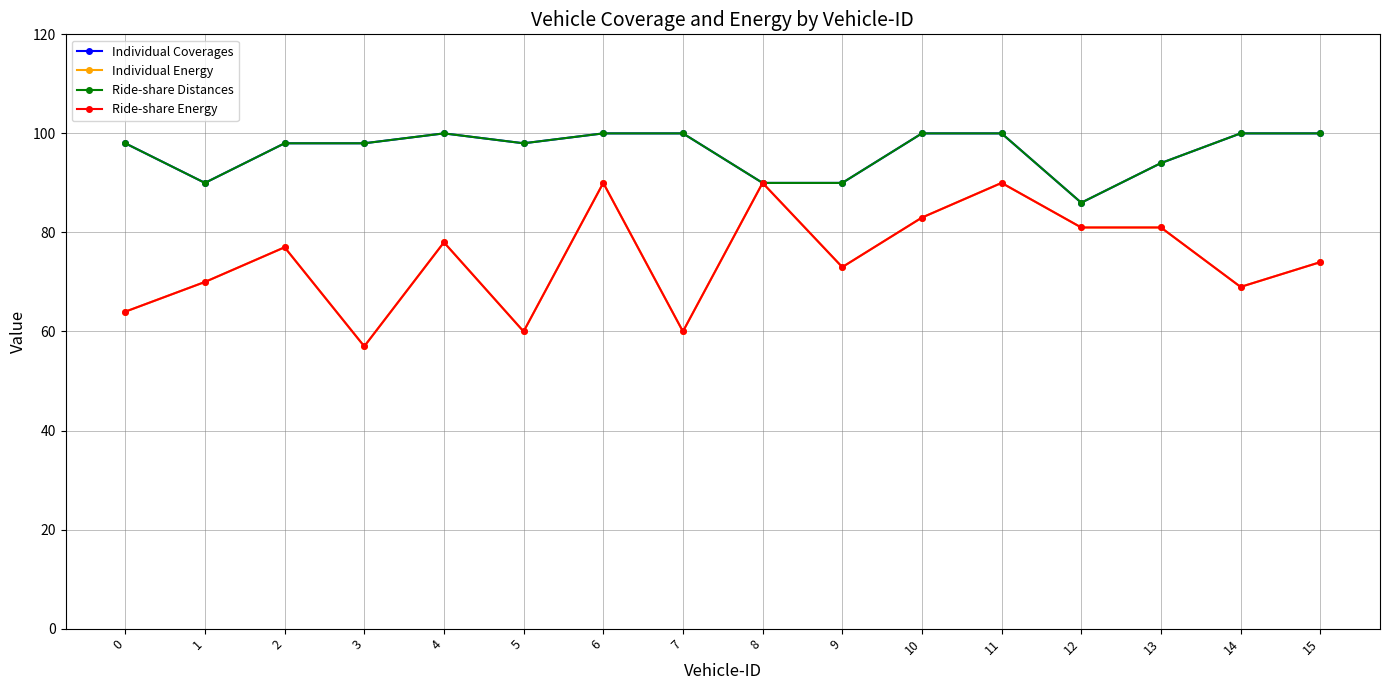

What is the spread (max minus min) of values at 4?

22